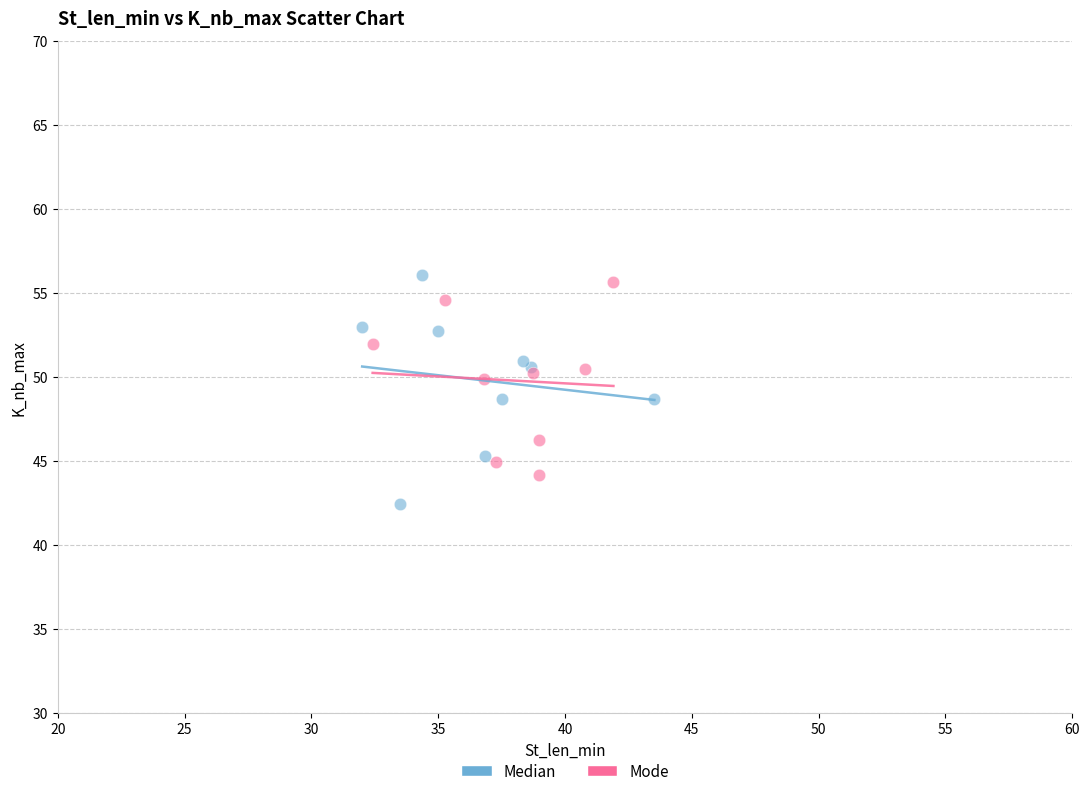

Which series contains the lowest Y value?

Median